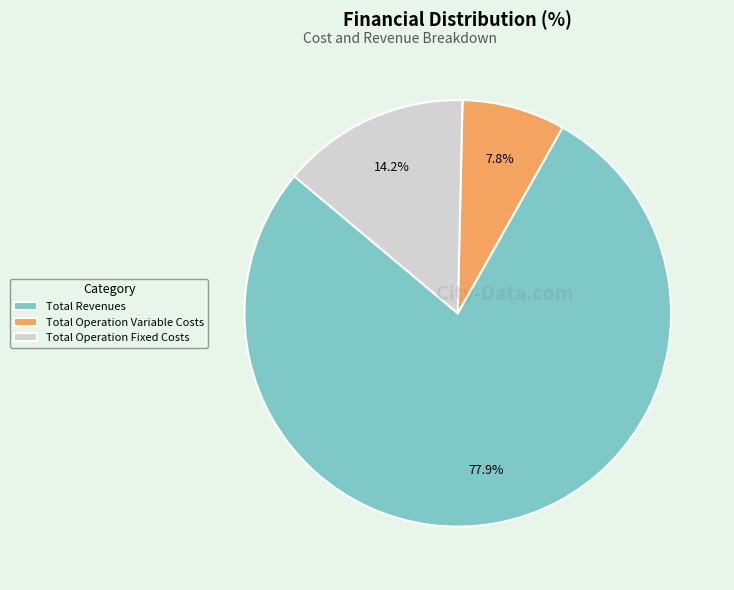

Which has a higher value, Total Operation Fixed Costs or Total Operation Variable Costs?

Total Operation Fixed Costs